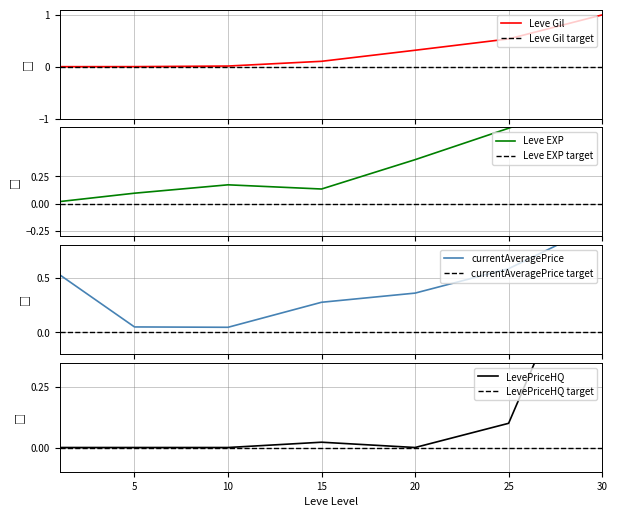

How many interior local valleys does the currentAveragePrice series have?

1